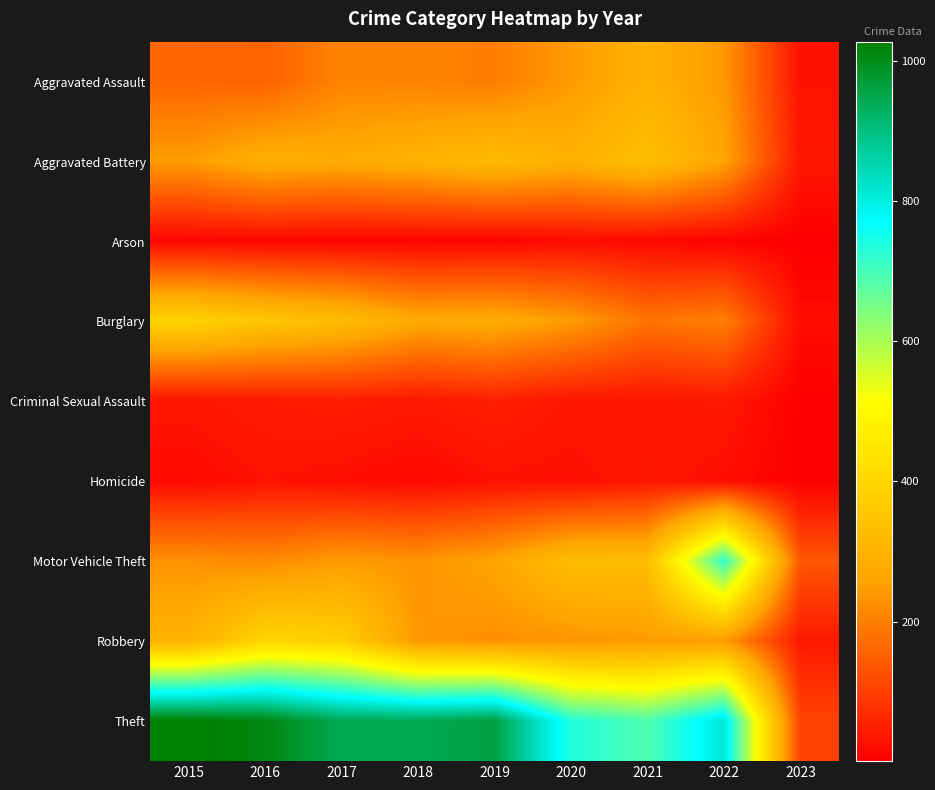

Reading right to left, transcribe all the data shown in this chart.

Aggravated Assault: 2023=28	2022=239	2021=292	2020=242	2019=197	2018=206	2017=207	2016=154	2015=160
Aggravated Battery: 2023=37	2022=261	2021=336	2020=294	2019=321	2018=297	2017=277	2016=288	2015=246
Arson: 2023=1	2022=5	2021=14	2020=20	2019=8	2018=9	2017=9	2016=13	2015=11
Burglary: 2023=20	2022=201	2021=185	2020=245	2019=281	2018=273	2017=327	2016=352	2015=393
Criminal Sexual Assault: 2023=4	2022=39	2021=33	2020=36	2019=51	2018=40	2017=47	2016=43	2015=34
Homicide: 2023=3	2022=23	2021=37	2020=24	2019=27	2018=15	2017=24	2016=29	2015=17
Motor Vehicle Theft: 2023=137	2022=722	2021=329	2020=328	2019=260	2018=232	2017=243	2016=218	2015=228
Robbery: 2023=41	2022=245	2021=244	2020=233	2019=224	2018=237	2017=381	2016=394	2015=297
Theft: 2023=105	2022=812	2021=691	2020=736	2019=959	2018=941	2017=941	2016=1009	2015=1027